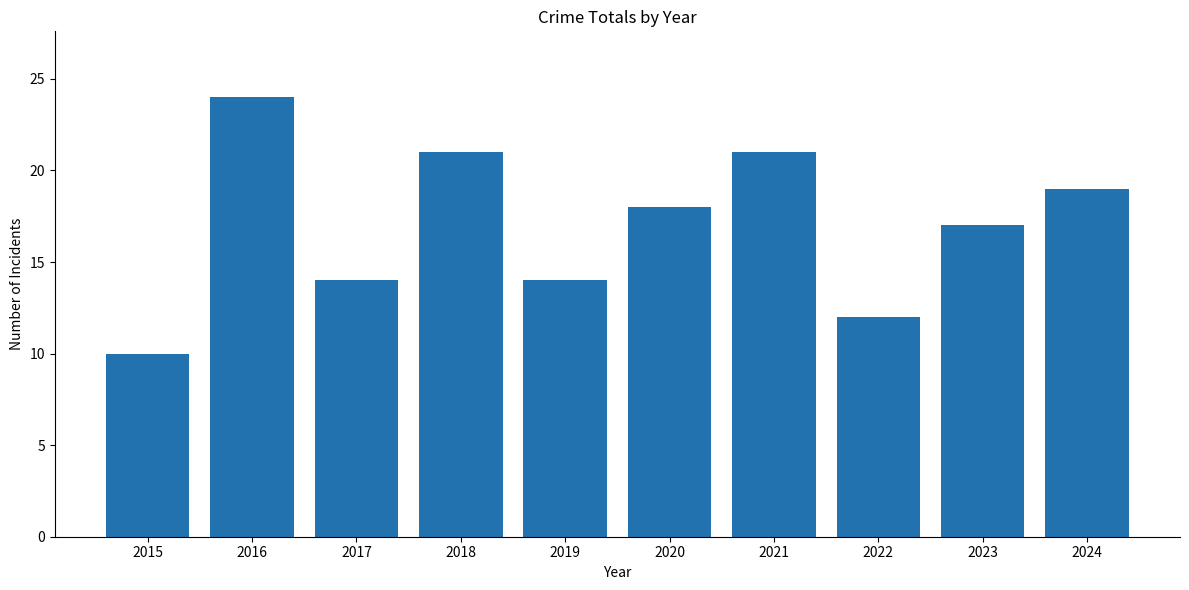

What is the greatest value displayed?

24